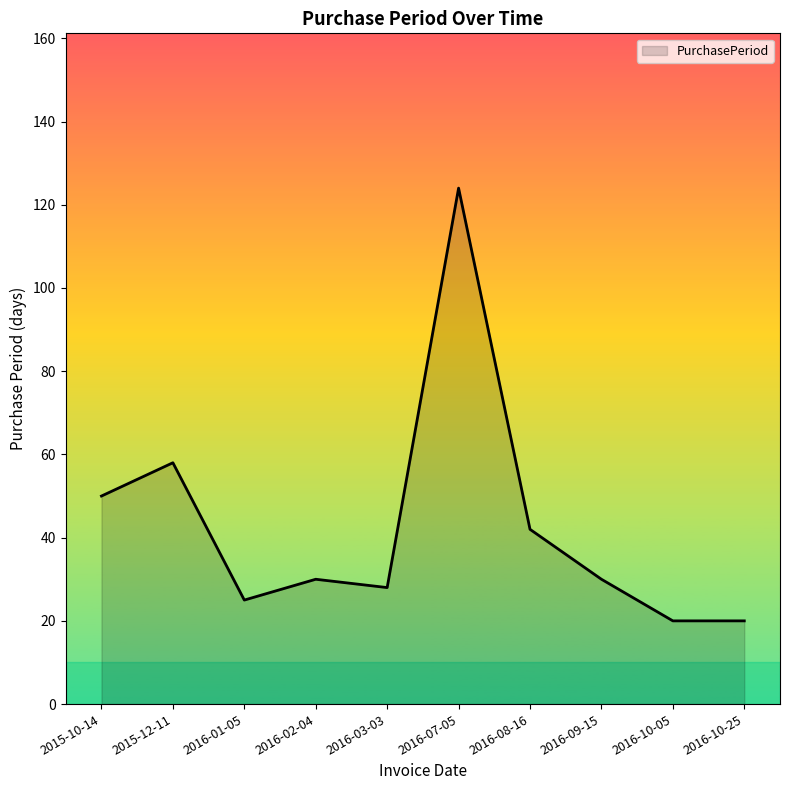

Is it true that the value at 2016-07-05 is 183?

False